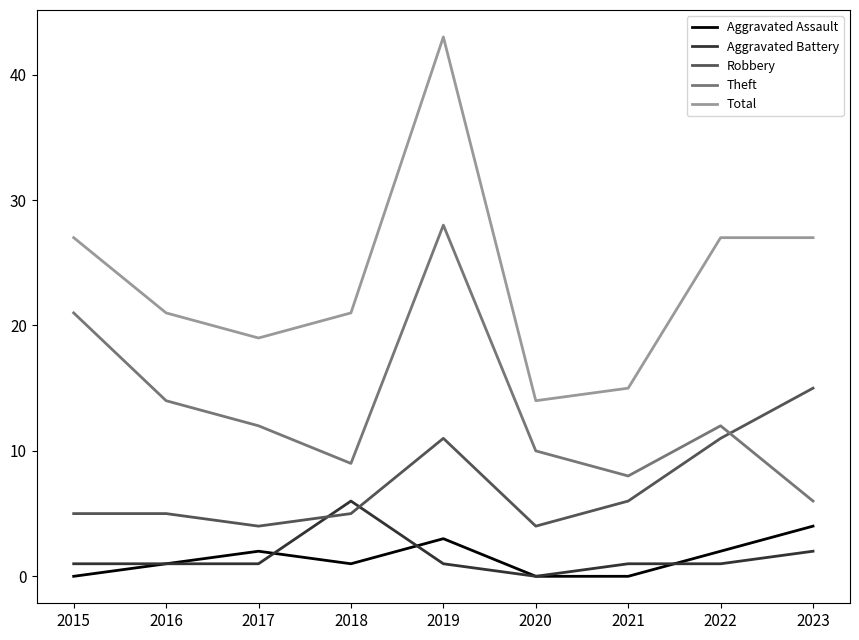

Reading right to left, extract all data points from this chart.

Aggravated Assault: 2023=4	2022=2	2021=0	2020=0	2019=3	2018=1	2017=2	2016=1	2015=0
Aggravated Battery: 2023=2	2022=1	2021=1	2020=0	2019=1	2018=6	2017=1	2016=1	2015=1
Robbery: 2023=15	2022=11	2021=6	2020=4	2019=11	2018=5	2017=4	2016=5	2015=5
Theft: 2023=6	2022=12	2021=8	2020=10	2019=28	2018=9	2017=12	2016=14	2015=21
Total: 2023=27	2022=27	2021=15	2020=14	2019=43	2018=21	2017=19	2016=21	2015=27